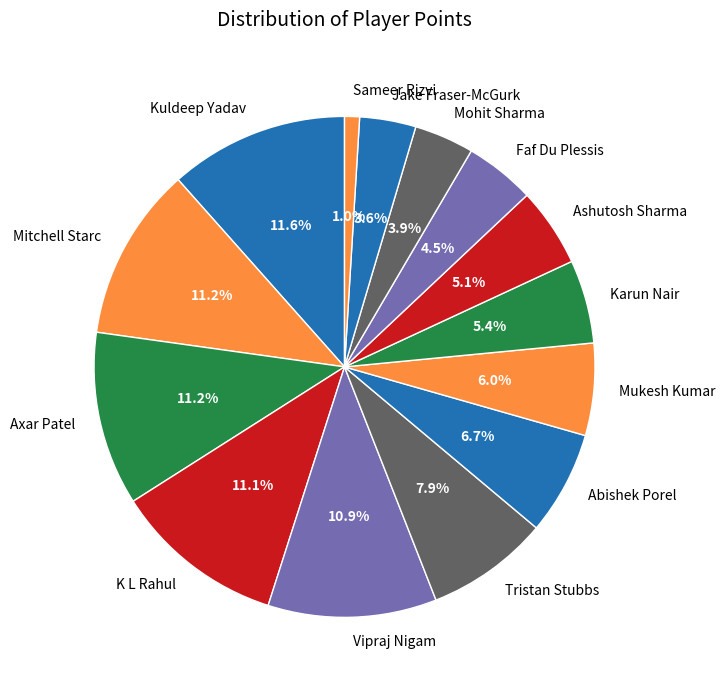

Count the number of slices in the pie.

14